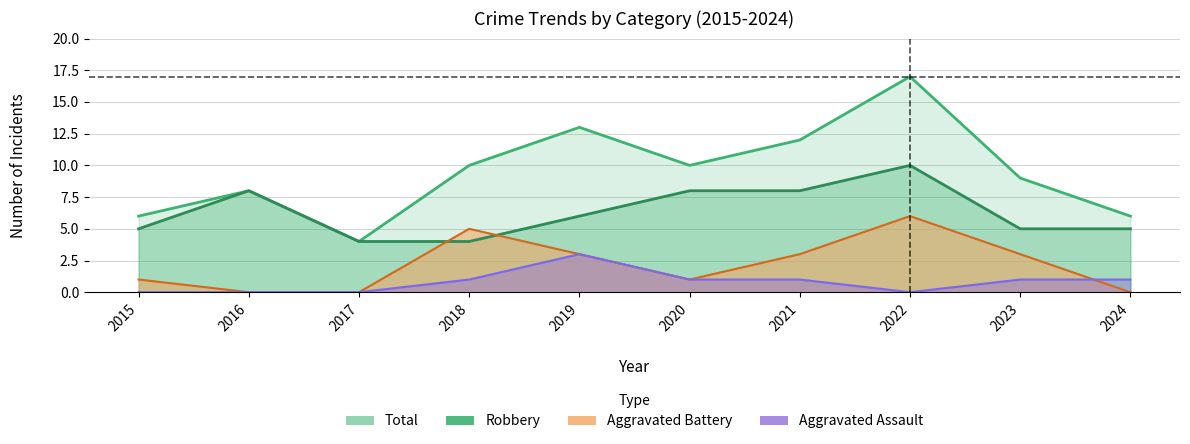

True or false: Aggravated Assault has a value of 0 at 2016.

True